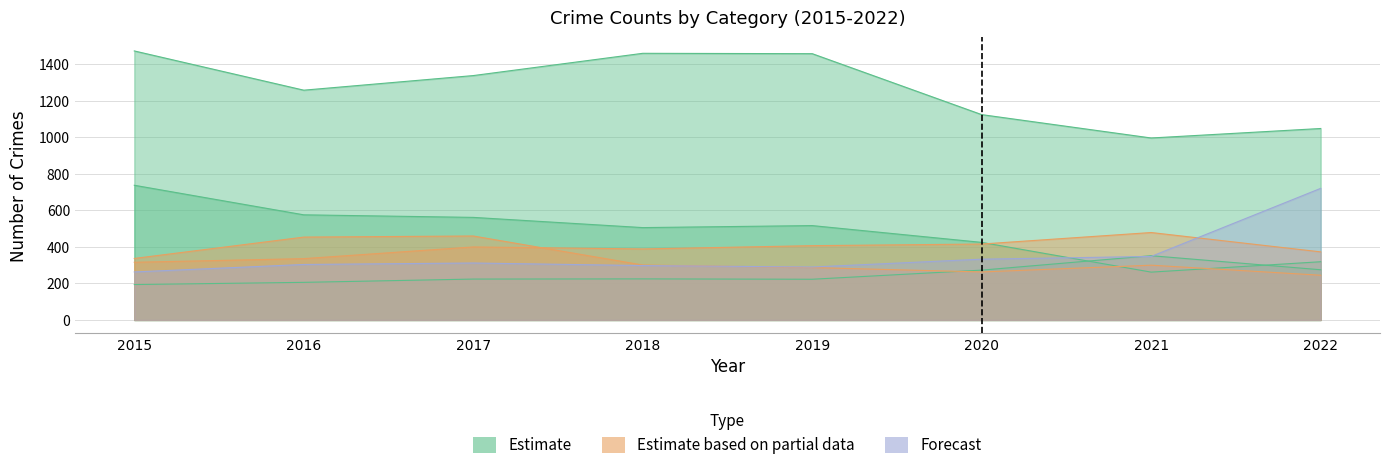

What is the spread (max minus min) of values at 2021?

735